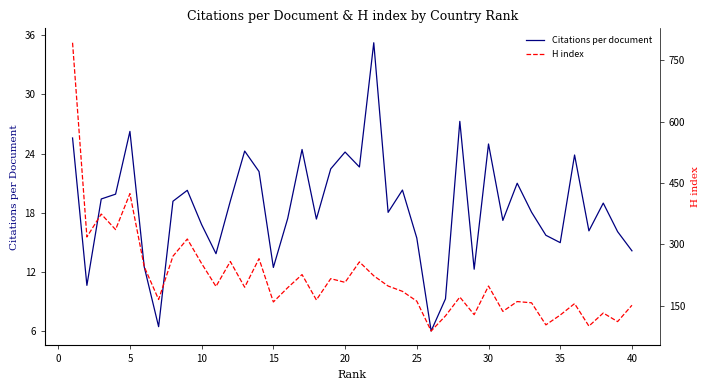

The value of Citations per document at 15 is 20.8. True or false?

False